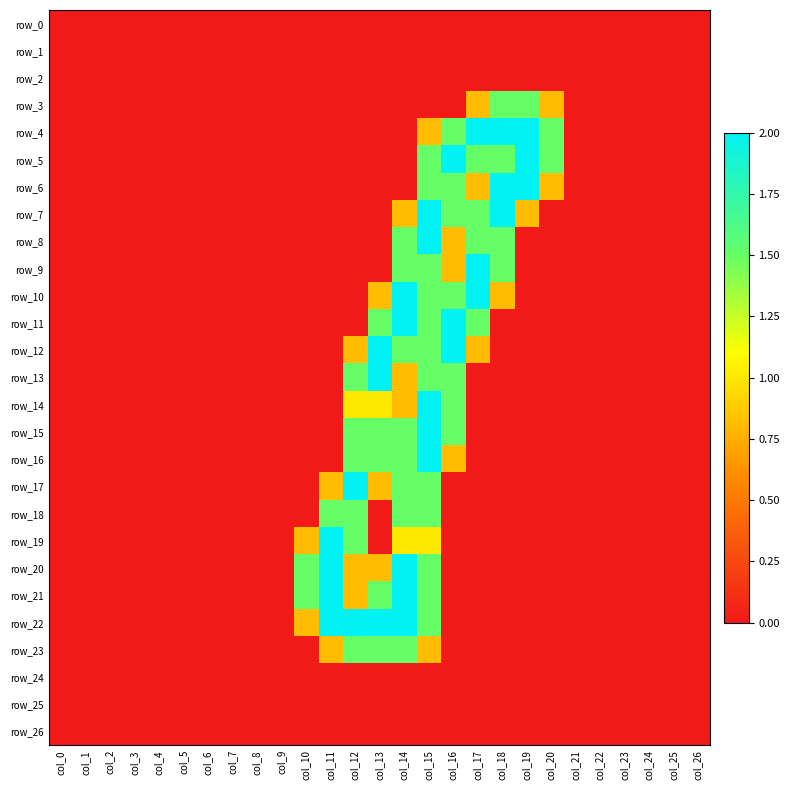

Which series has the widest spread of values?

row_4